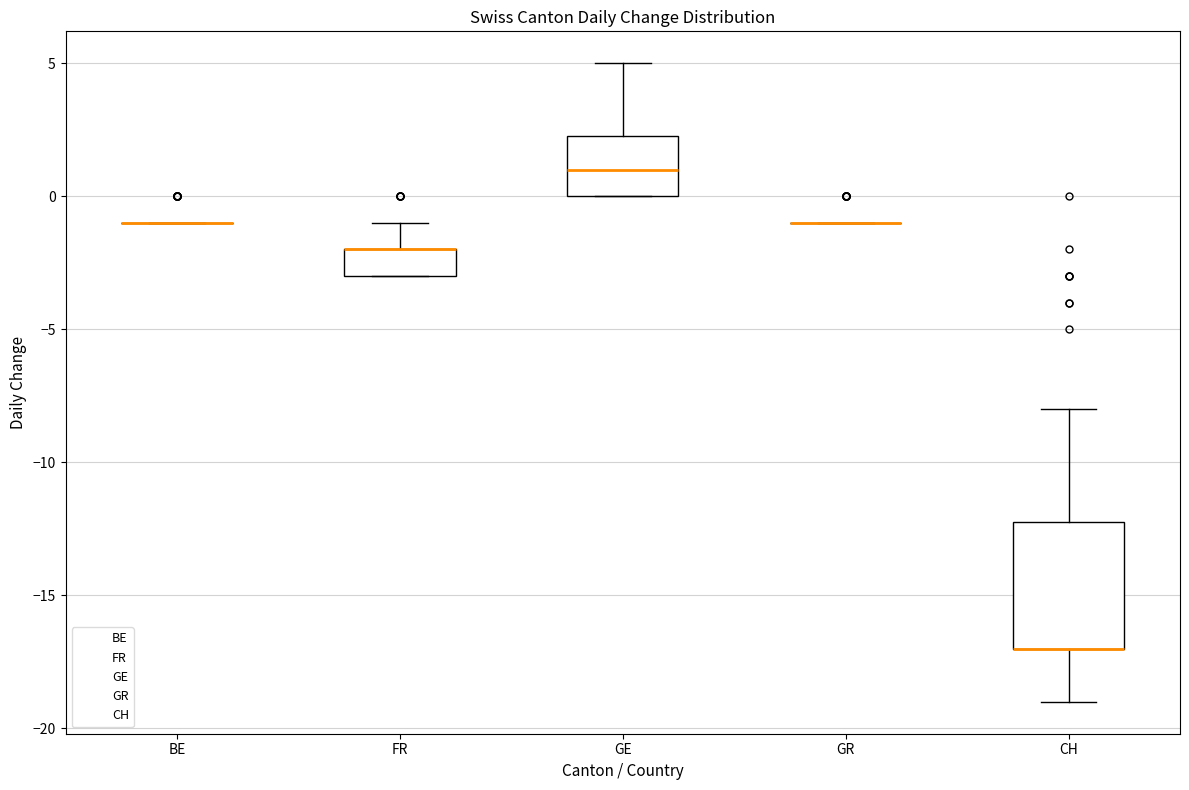

Reading left to right, transcribe this box plot: for each box, give where its median line is, the range the box spans, and where its two whiskers end, as read against the y-axis. The values are not printed on the chart, so give them approximately, as read against the axis.

BE: box collapsed to a line at -1.0, whiskers -1.0 to -1.0
FR: median -2.0 (drawn on the box's upper edge), box -3.0 to -2.0, whiskers -3.0 to -1.0
GE: median 1.0, box 0.0 to 2.5, whiskers 0.0 to 5.0
GR: box collapsed to a line at -1.0, whiskers -1.0 to -1.0
CH: median -17.0 (drawn on the box's lower edge), box -17.0 to -12.0, whiskers -19.0 to -8.0